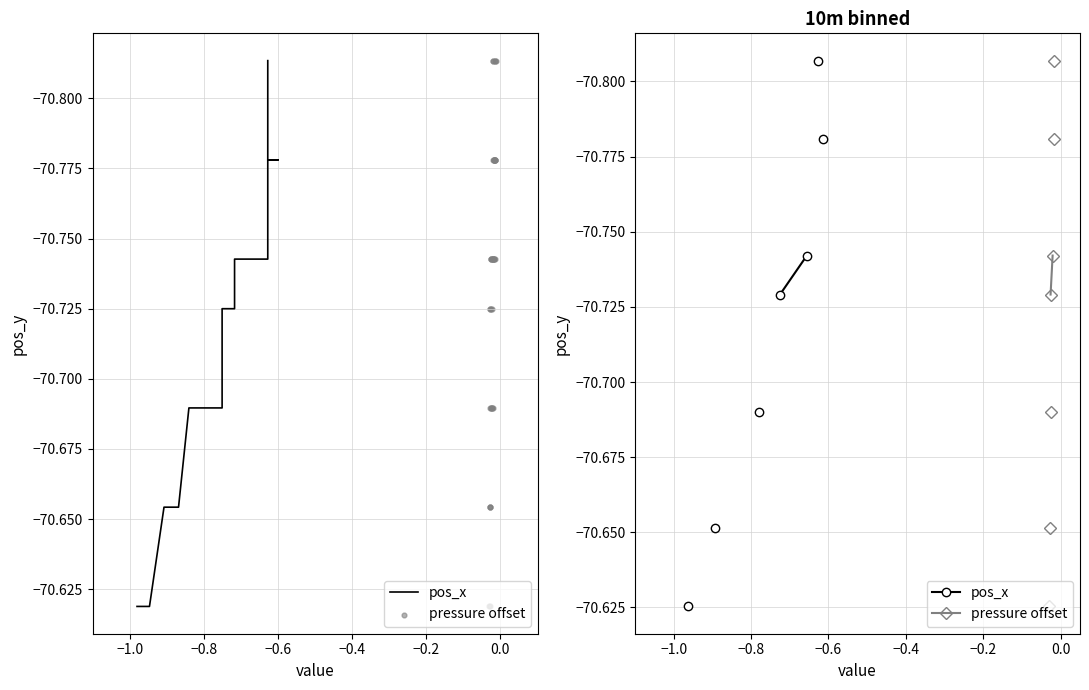

Is the value of pos_x at −0.4 greater than the value of pressure offset at −0.6?

Yes